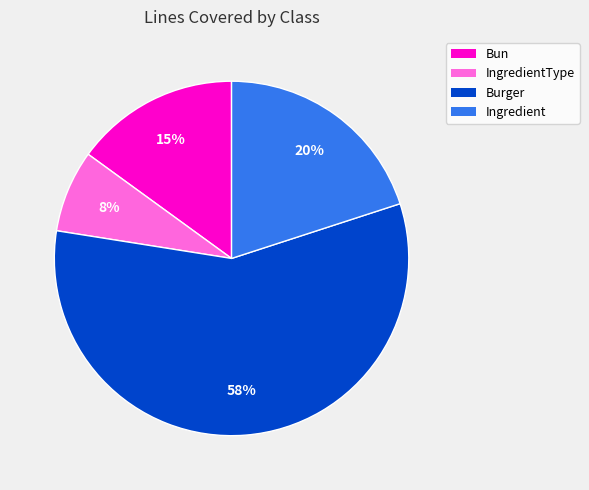

How many segments does this pie chart have?

4